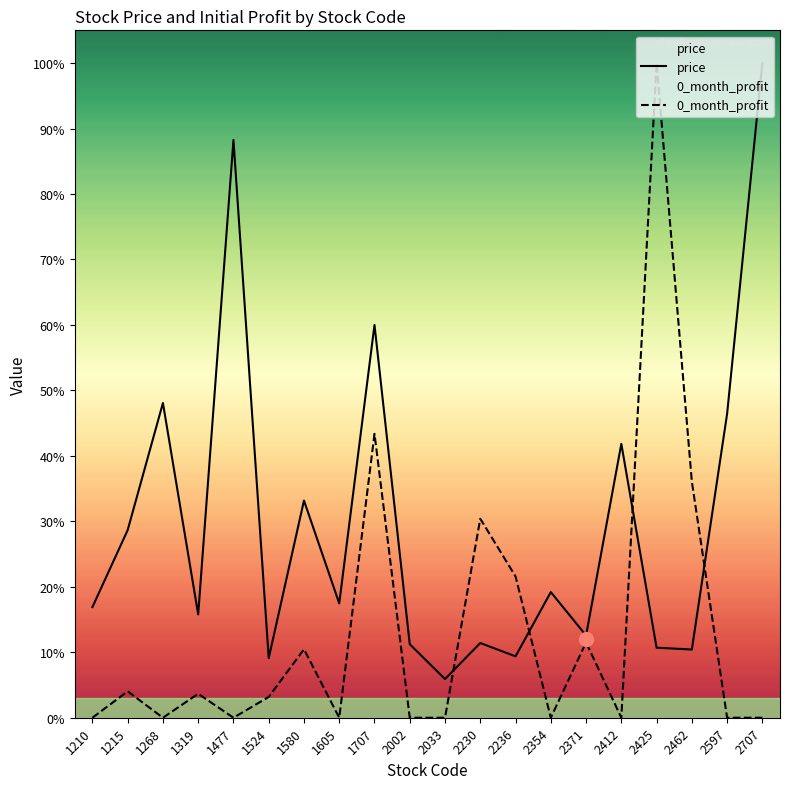

What is the maximum value for 0_month_profit?

1.0